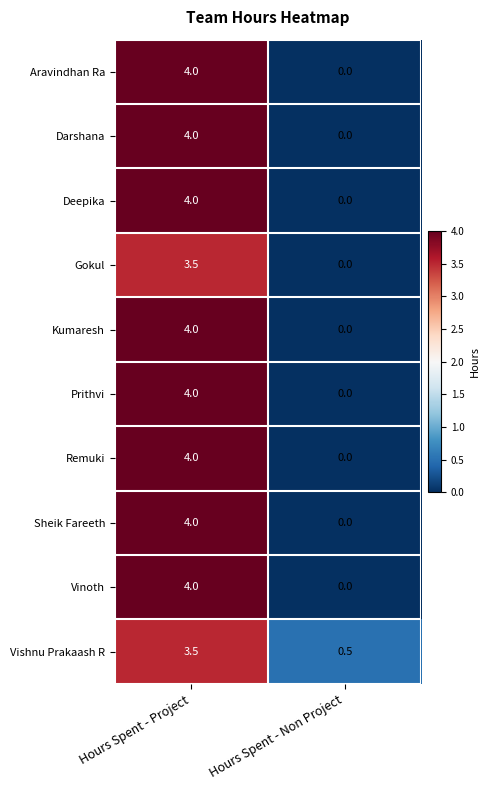

List the labels in order of Vishnu Prakaash R value, smallest first.

Hours Spent - Non Project, Hours Spent - Project